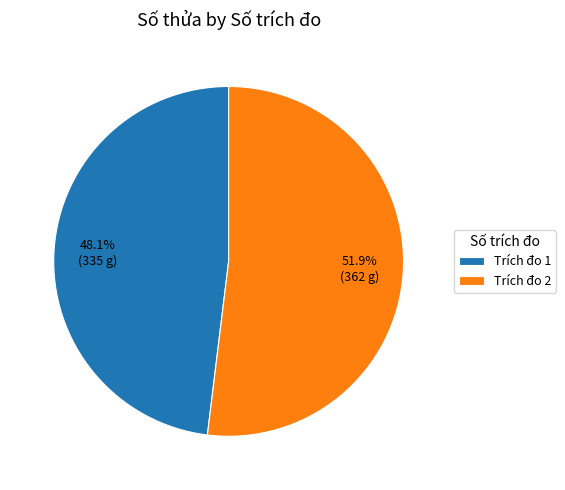

How many slices are in this pie chart?

2